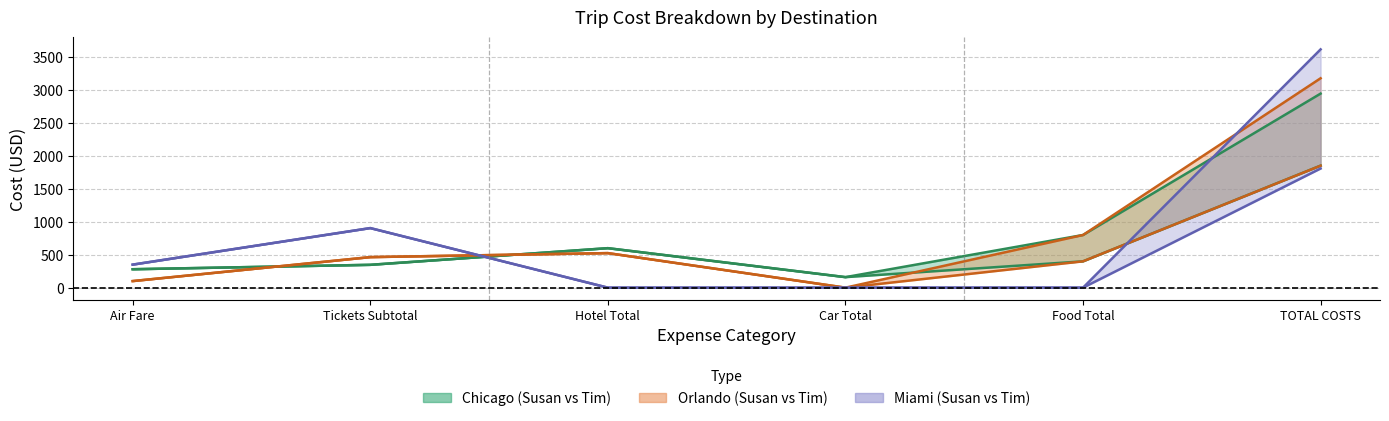

How many categories are shown in the chart?

6